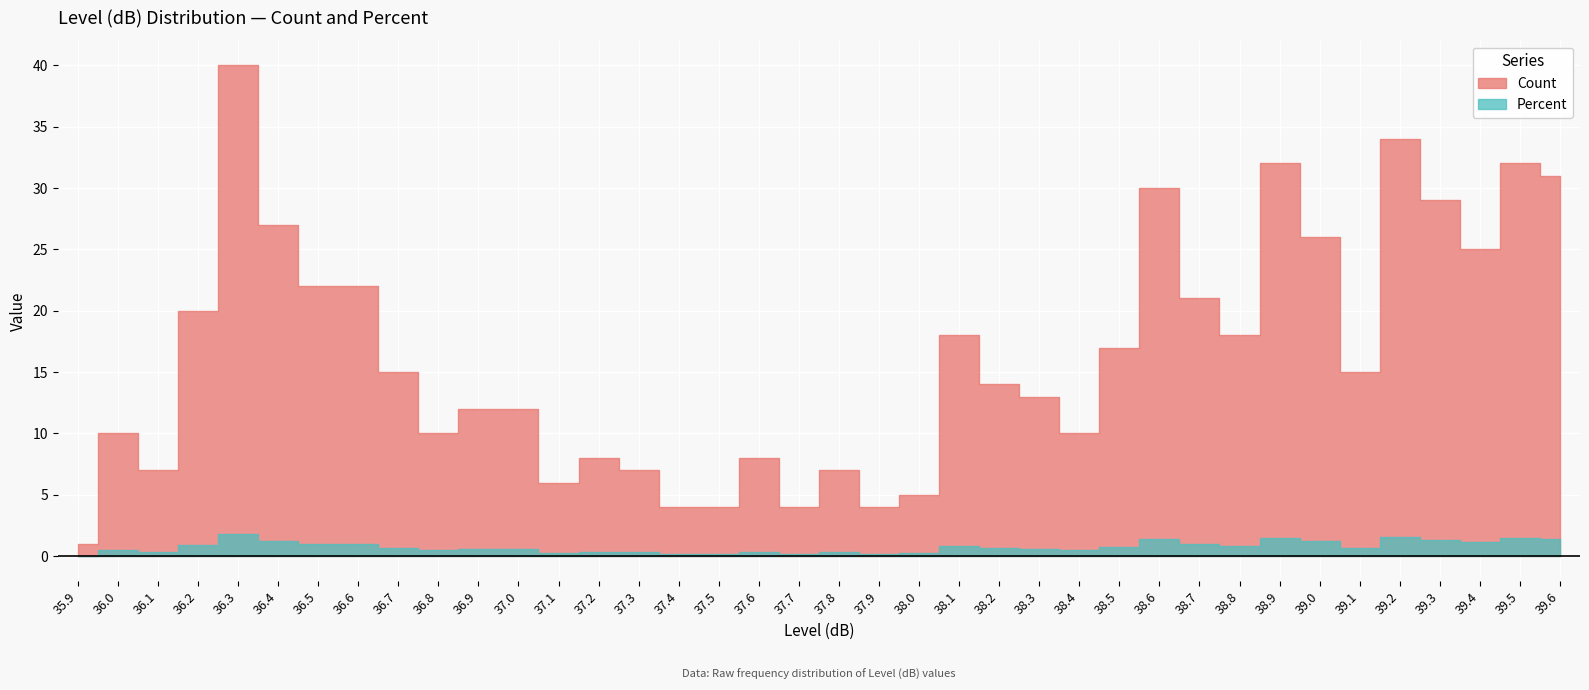

List the series in order of their peak value, lowest first.

Percent, Count